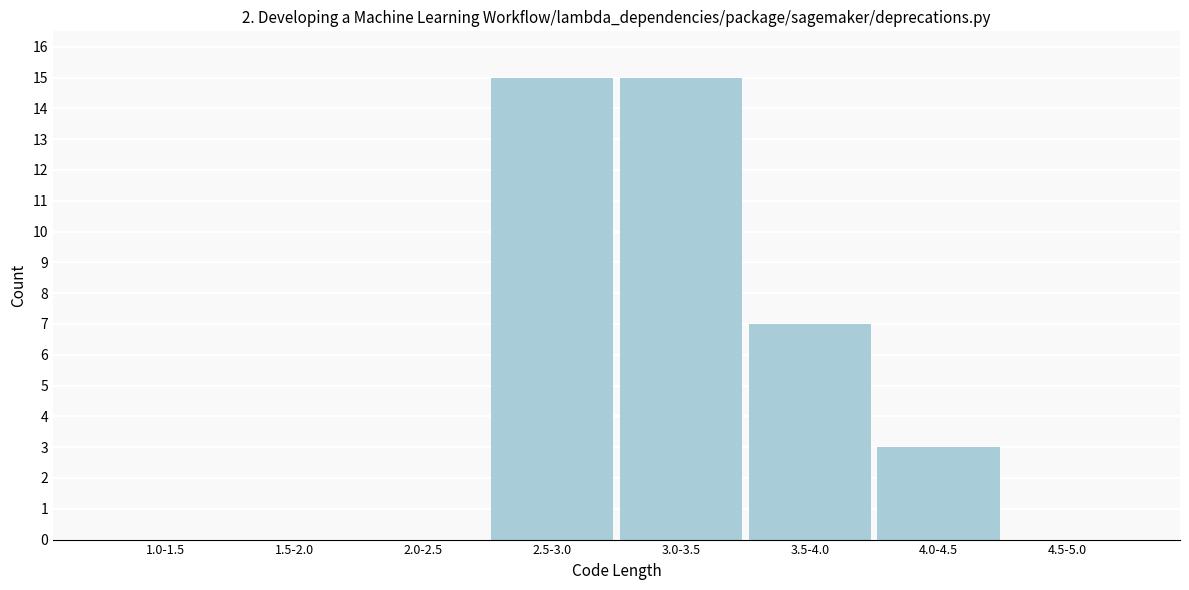

Reading left to right, extract all data points from this chart.

1.0-1.5=0	1.5-2.0=0	2.0-2.5=0	2.5-3.0=15	3.0-3.5=15	3.5-4.0=7	4.0-4.5=3	4.5-5.0=0